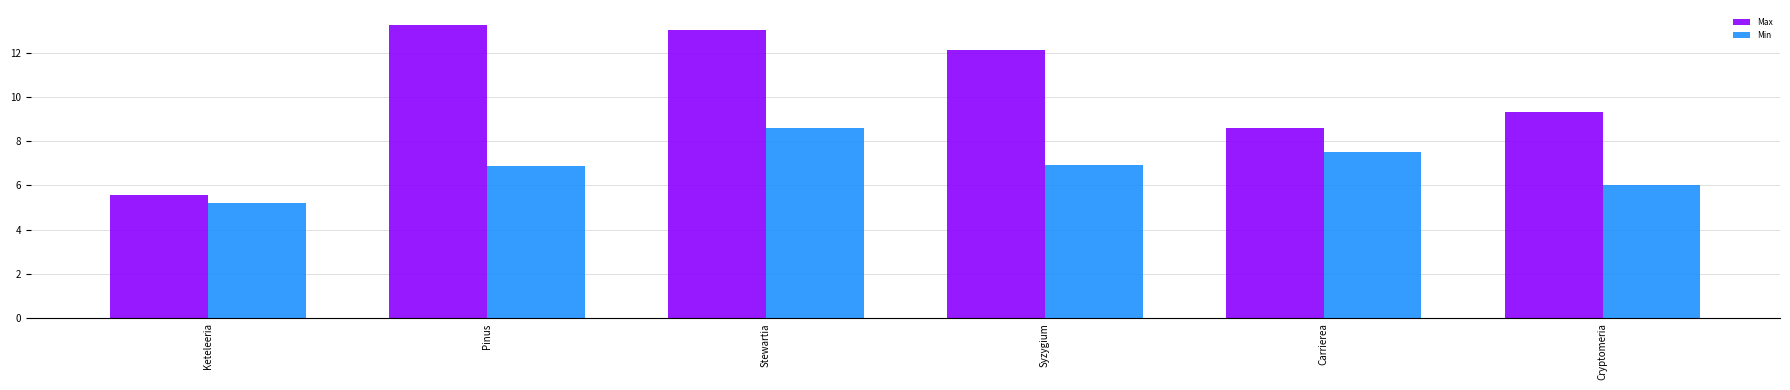

Which label corresponds to the smallest value in the chart?

Keteleeria